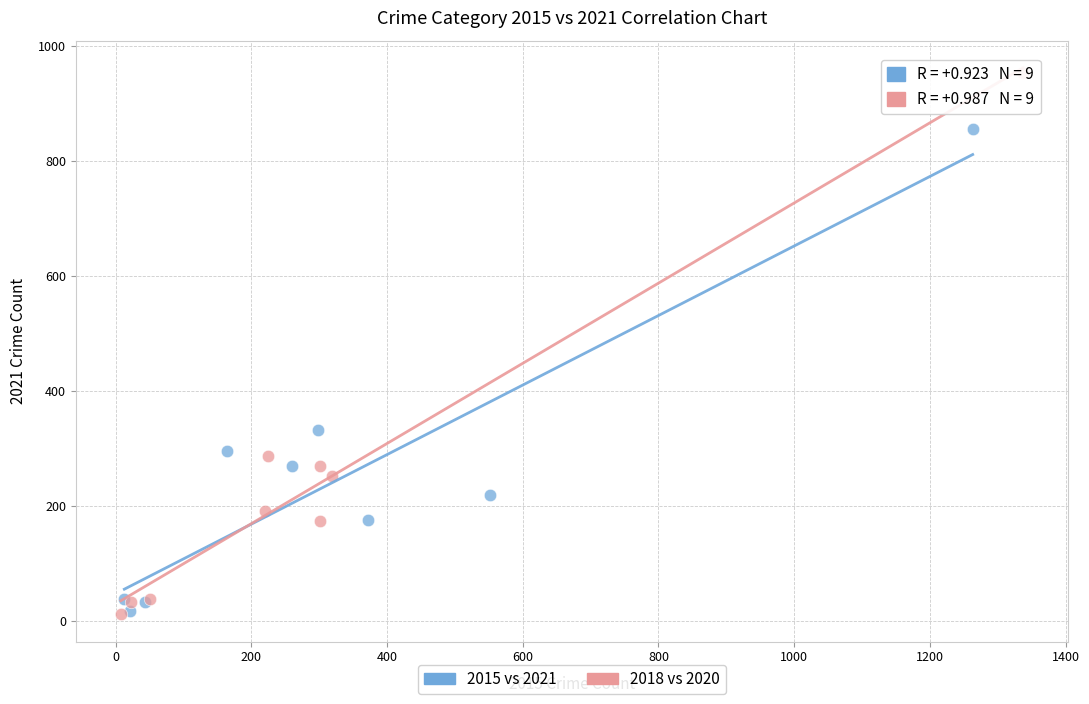

What are all the series names shown in the legend?

2015 vs 2021, 2018 vs 2020